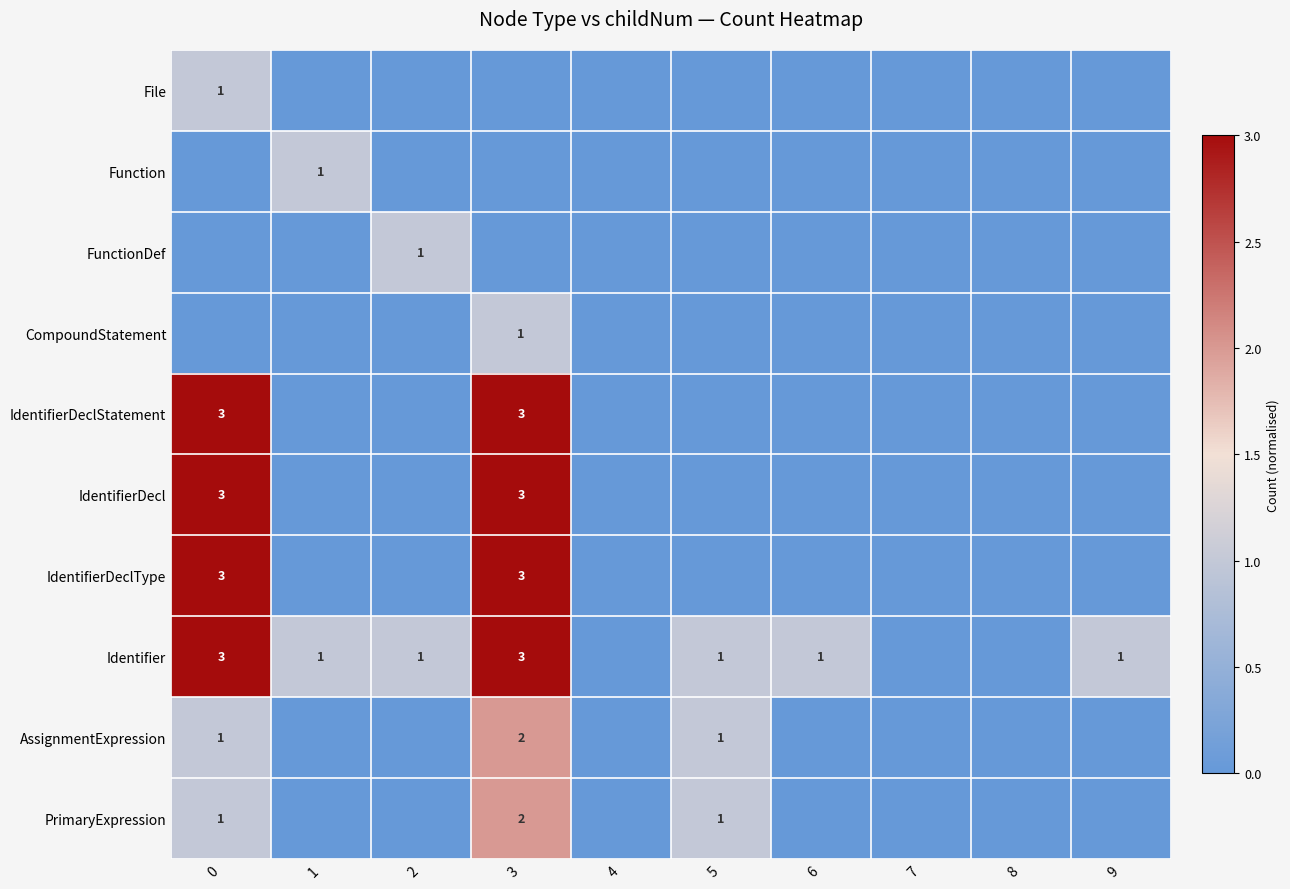

The value of IdentifierDeclStatement at 0 is 3.0. True or false?

True